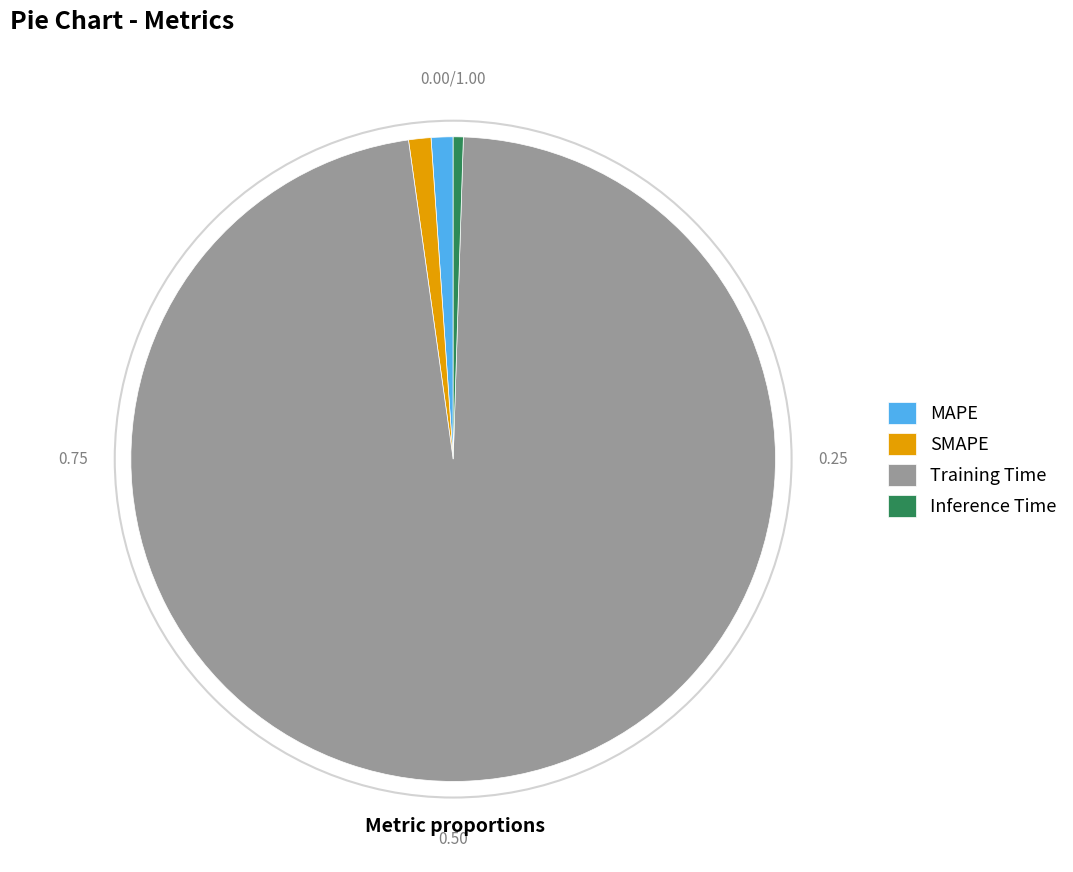

Which category has the smallest portion of the pie?

Inference Time